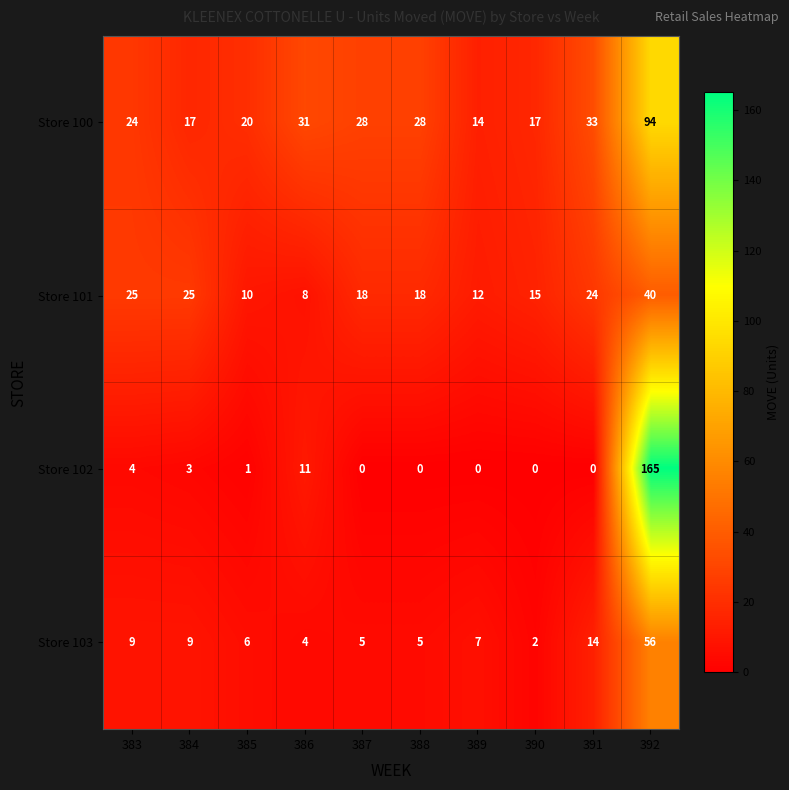

What is the average value of the Store 102 series?

18